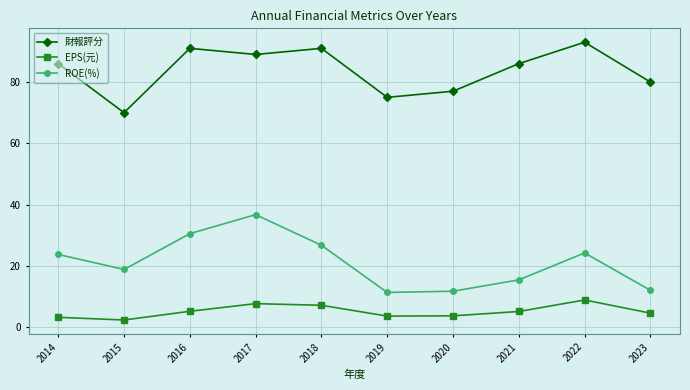

Which series has the largest total across all categories?

財報評分